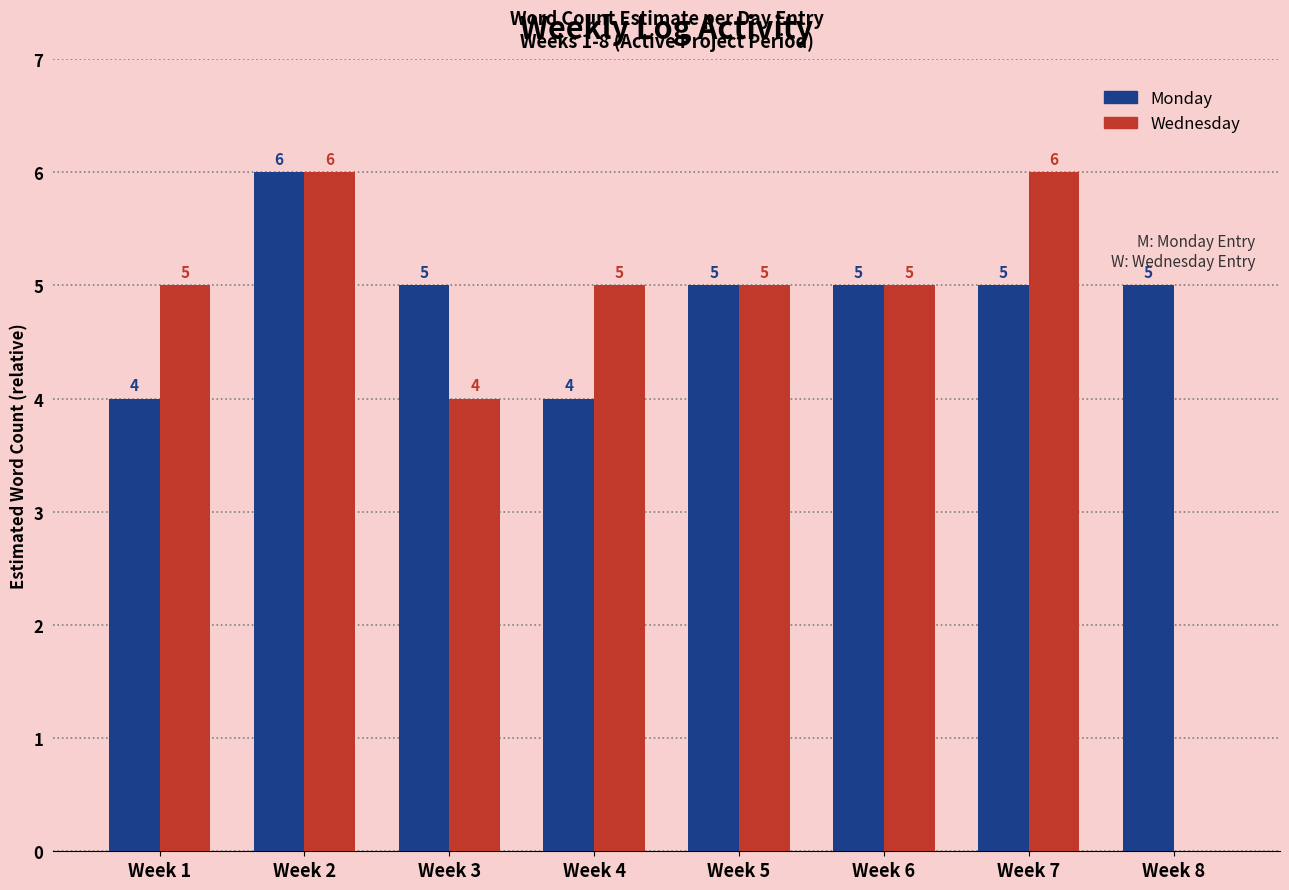

What is the highest value of the Monday series?

6